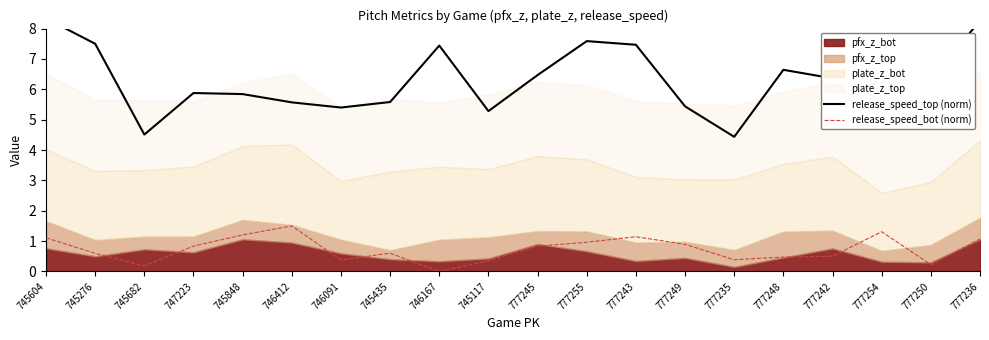

Where is release_speed_top (norm) nearest to the value 6?

777254